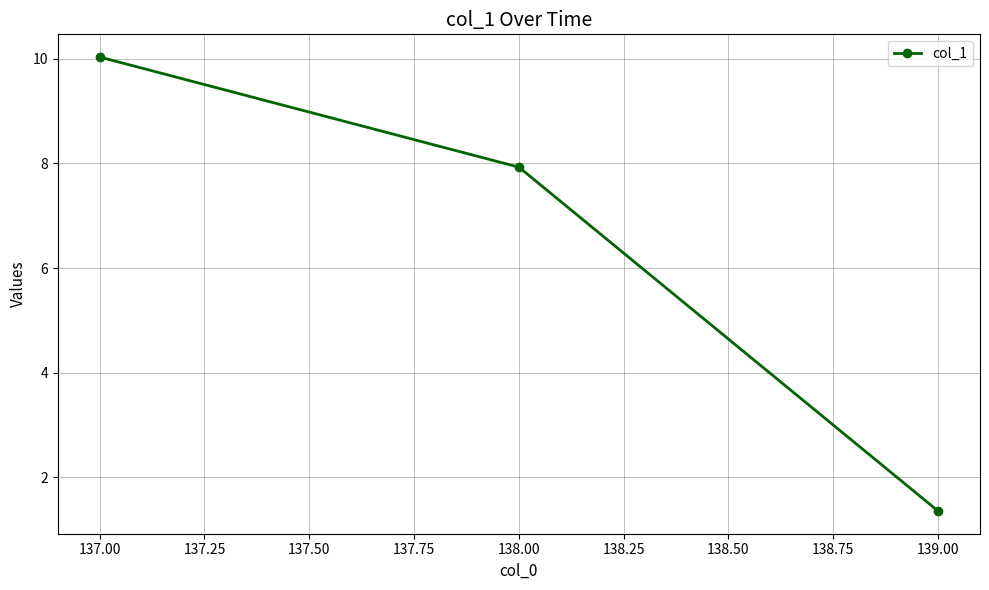

What is the label of the 2nd point from the right?

138.00